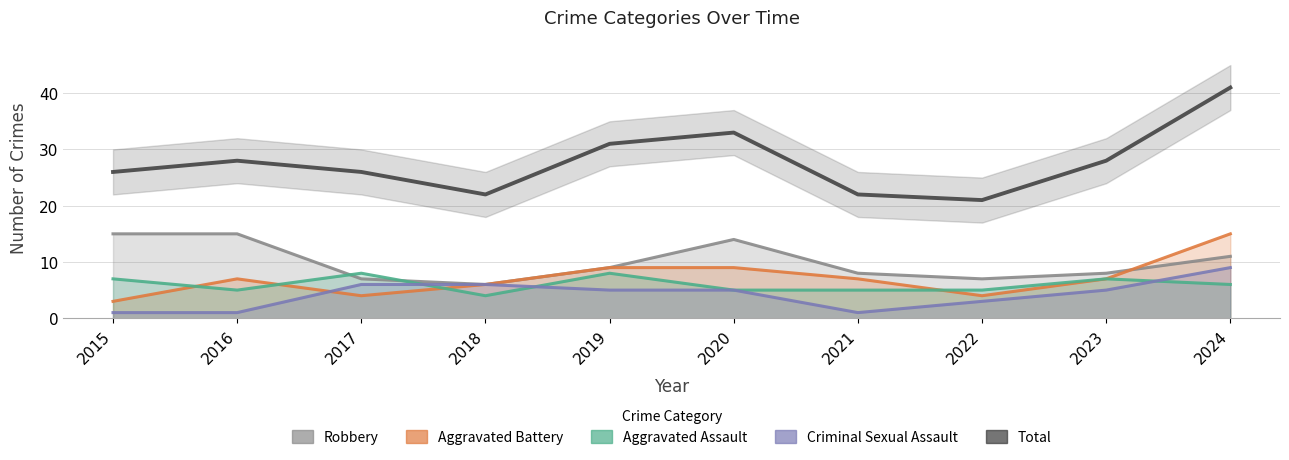

What is the ratio of the value at 2022 to the value at 2023?

0.8